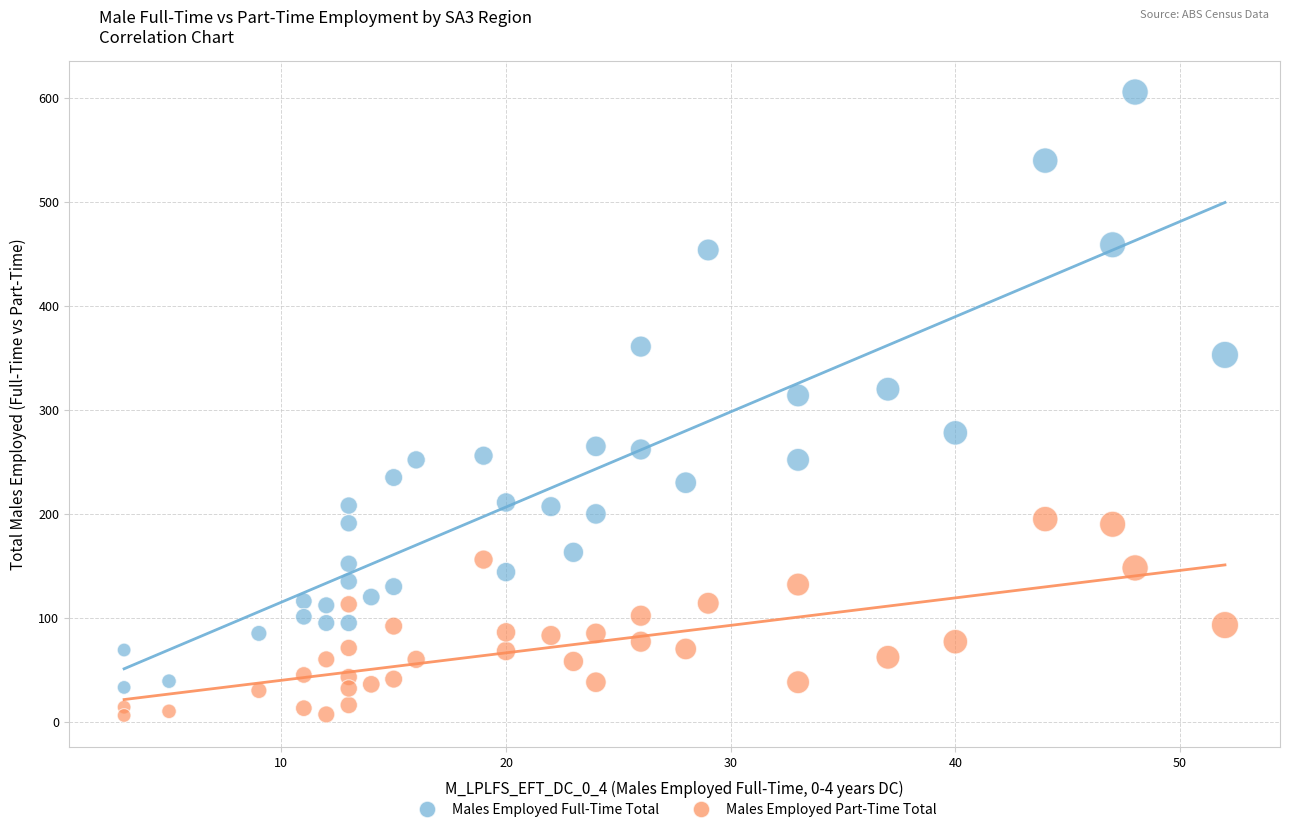

Across all data points, what is the range of X values (max minus min)?

49